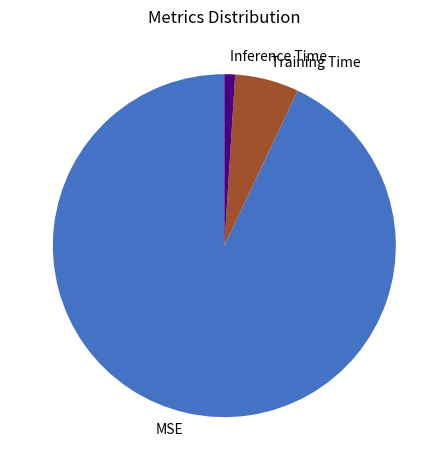

The Training Time slice represents 6% of the pie. True or false?

True